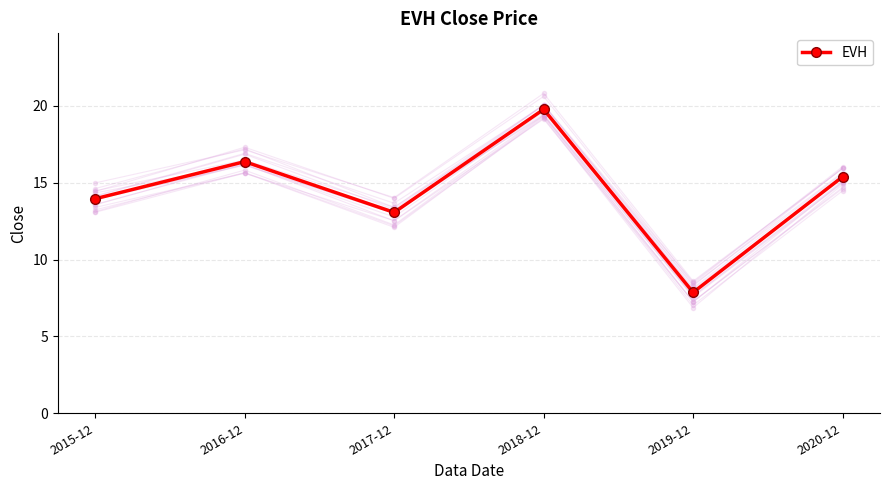

What is the difference between the values at 2015-12 and 2018-12?

5.8